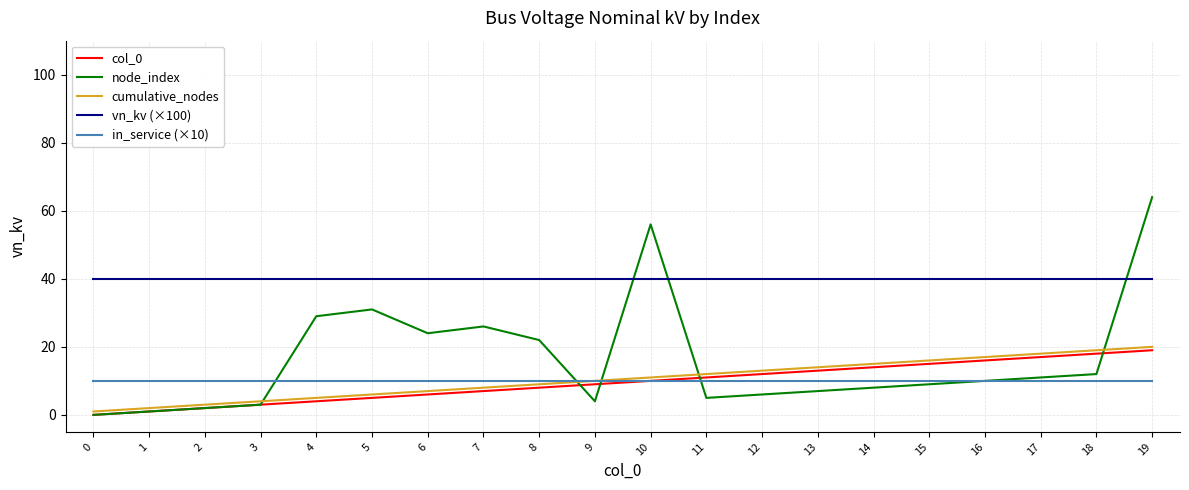

What are all the series names shown in the legend?

col_0, node_index, cumulative_nodes, vn_kv (×100), in_service (×10)